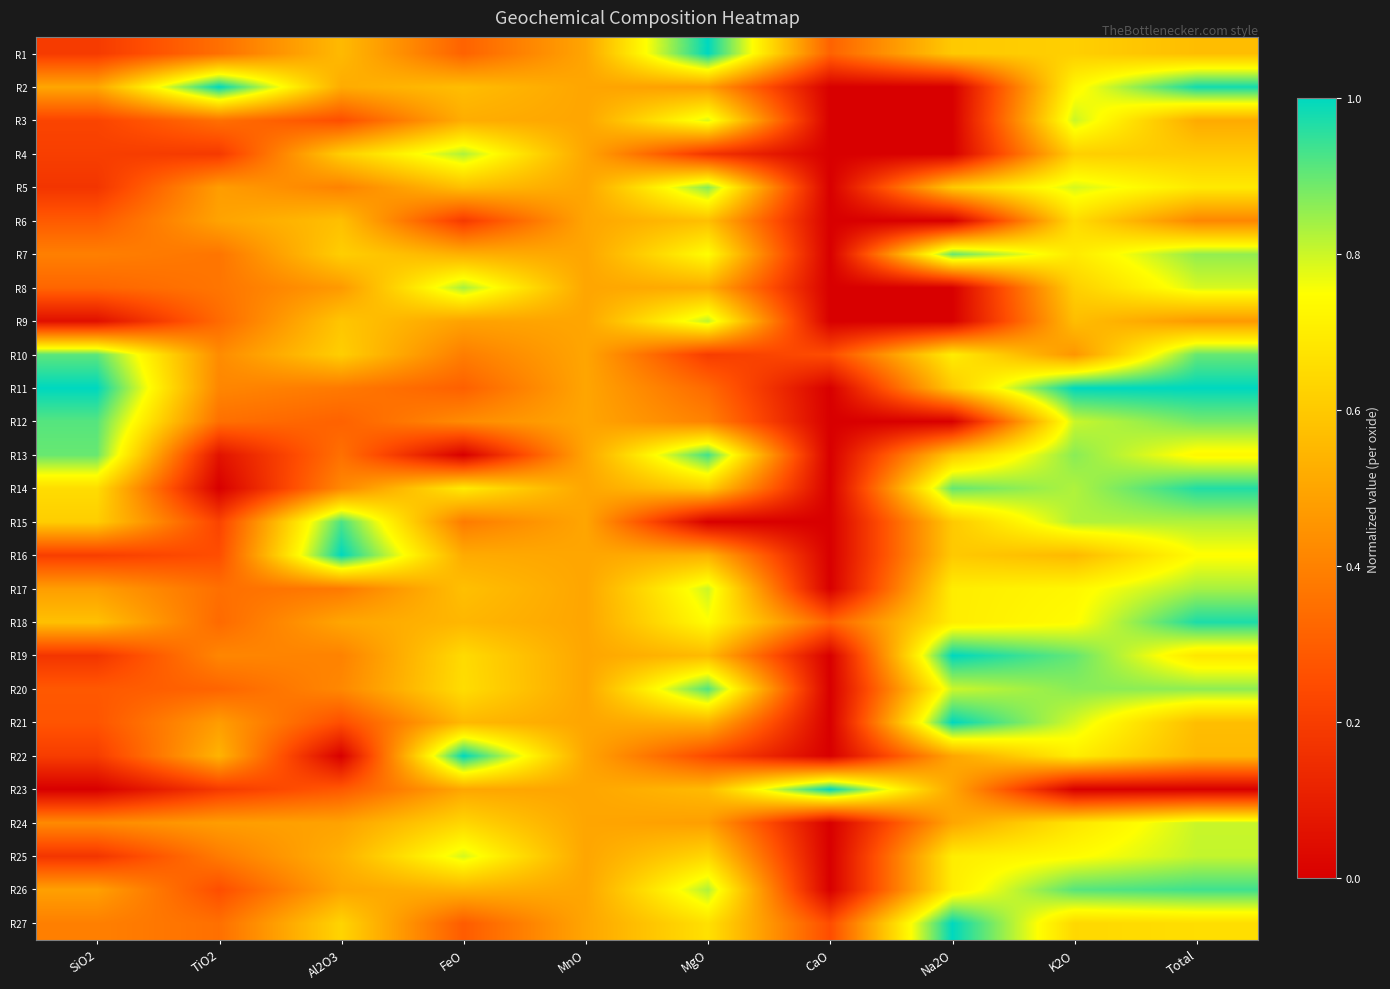

Reading left to right, extract all data points from this chart.

R1: SiO2=0.2	TiO2=0.3	Al2O3=0.6	FeO=0.3	MnO=0.5	MgO=1.0	CaO=0.3	Na2O=0.6	K2O=0.6	Total=0.6
R2: SiO2=0.5	TiO2=1.0	Al2O3=0.5	FeO=0.6	MnO=0.5	MgO=0.5	CaO=0.0	Na2O=0.0	K2O=0.7	Total=1.0
R3: SiO2=0.2	TiO2=0.3	Al2O3=0.3	FeO=0.5	MnO=0.5	MgO=0.8	CaO=0.0	Na2O=0.0	K2O=0.8	Total=0.5
R4: SiO2=0.2	TiO2=0.2	Al2O3=0.6	FeO=0.8	MnO=0.5	MgO=0.2	CaO=0.0	Na2O=0.0	K2O=0.6	Total=0.6
R5: SiO2=0.2	TiO2=0.5	Al2O3=0.4	FeO=0.6	MnO=0.5	MgO=0.9	CaO=0.0	Na2O=0.6	K2O=0.8	Total=0.7
R6: SiO2=0.3	TiO2=0.5	Al2O3=0.6	FeO=0.2	MnO=0.5	MgO=0.6	CaO=0.0	Na2O=0.0	K2O=0.7	Total=0.4
R7: SiO2=0.4	TiO2=0.4	Al2O3=0.6	FeO=0.5	MnO=0.5	MgO=0.7	CaO=0.0	Na2O=0.9	K2O=0.7	Total=0.9
R8: SiO2=0.3	TiO2=0.4	Al2O3=0.5	FeO=0.8	MnO=0.5	MgO=0.5	CaO=0.0	Na2O=0.0	K2O=0.6	Total=0.8
R9: SiO2=0.1	TiO2=0.3	Al2O3=0.6	FeO=0.5	MnO=0.5	MgO=0.8	CaO=0.0	Na2O=0.0	K2O=0.6	Total=0.5
R10: SiO2=0.9	TiO2=0.4	Al2O3=0.6	FeO=0.4	MnO=0.5	MgO=0.2	CaO=0.2	Na2O=0.7	K2O=0.5	Total=0.9
R11: SiO2=1.0	TiO2=0.4	Al2O3=0.4	FeO=0.3	MnO=0.5	MgO=0.3	CaO=0.0	Na2O=0.6	K2O=1.0	Total=1.0
R12: SiO2=0.9	TiO2=0.3	Al2O3=0.3	FeO=0.4	MnO=0.5	MgO=0.4	CaO=0.0	Na2O=0.0	K2O=0.8	Total=0.9
R13: SiO2=0.9	TiO2=0.1	Al2O3=0.4	FeO=0.0	MnO=0.5	MgO=0.9	CaO=0.0	Na2O=0.6	K2O=0.9	Total=0.7
R14: SiO2=0.7	TiO2=0.0	Al2O3=0.4	FeO=0.7	MnO=0.5	MgO=0.6	CaO=0.0	Na2O=0.9	K2O=0.8	Total=1.0
R15: SiO2=0.6	TiO2=0.2	Al2O3=0.9	FeO=0.4	MnO=0.5	MgO=0.0	CaO=0.0	Na2O=0.6	K2O=0.8	Total=0.8
R16: SiO2=0.2	TiO2=0.3	Al2O3=1.0	FeO=0.5	MnO=0.5	MgO=0.5	CaO=0.0	Na2O=0.6	K2O=0.6	Total=0.7
R17: SiO2=0.5	TiO2=0.3	Al2O3=0.4	FeO=0.6	MnO=0.5	MgO=0.8	CaO=0.0	Na2O=0.7	K2O=0.7	Total=0.8
R18: SiO2=0.6	TiO2=0.3	Al2O3=0.5	FeO=0.5	MnO=0.5	MgO=0.7	CaO=0.3	Na2O=0.7	K2O=0.7	Total=1.0
R19: SiO2=0.2	TiO2=0.4	Al2O3=0.4	FeO=0.6	MnO=0.5	MgO=0.6	CaO=0.0	Na2O=1.0	K2O=0.9	Total=0.7
R20: SiO2=0.3	TiO2=0.3	Al2O3=0.4	FeO=0.7	MnO=0.5	MgO=0.9	CaO=0.0	Na2O=0.8	K2O=0.9	Total=0.9
R21: SiO2=0.3	TiO2=0.5	Al2O3=0.3	FeO=0.6	MnO=0.5	MgO=0.5	CaO=0.0	Na2O=1.0	K2O=0.8	Total=0.6
R22: SiO2=0.2	TiO2=0.5	Al2O3=0.0	FeO=1.0	MnO=0.5	MgO=0.2	CaO=0.0	Na2O=0.5	K2O=0.7	Total=0.6
R23: SiO2=0.0	TiO2=0.2	Al2O3=0.3	FeO=0.5	MnO=0.5	MgO=0.6	CaO=1.0	Na2O=0.5	K2O=0.0	Total=0.0
R24: SiO2=0.4	TiO2=0.5	Al2O3=0.5	FeO=0.6	MnO=0.5	MgO=0.5	CaO=0.0	Na2O=0.5	K2O=0.7	Total=0.8
R25: SiO2=0.2	TiO2=0.4	Al2O3=0.5	FeO=0.8	MnO=0.5	MgO=0.6	CaO=0.0	Na2O=0.7	K2O=0.7	Total=0.8
R26: SiO2=0.5	TiO2=0.3	Al2O3=0.5	FeO=0.5	MnO=0.5	MgO=0.8	CaO=0.0	Na2O=0.7	K2O=0.9	Total=0.9
R27: SiO2=0.4	TiO2=0.3	Al2O3=0.6	FeO=0.3	MnO=0.5	MgO=0.7	CaO=0.2	Na2O=1.0	K2O=0.6	Total=0.7